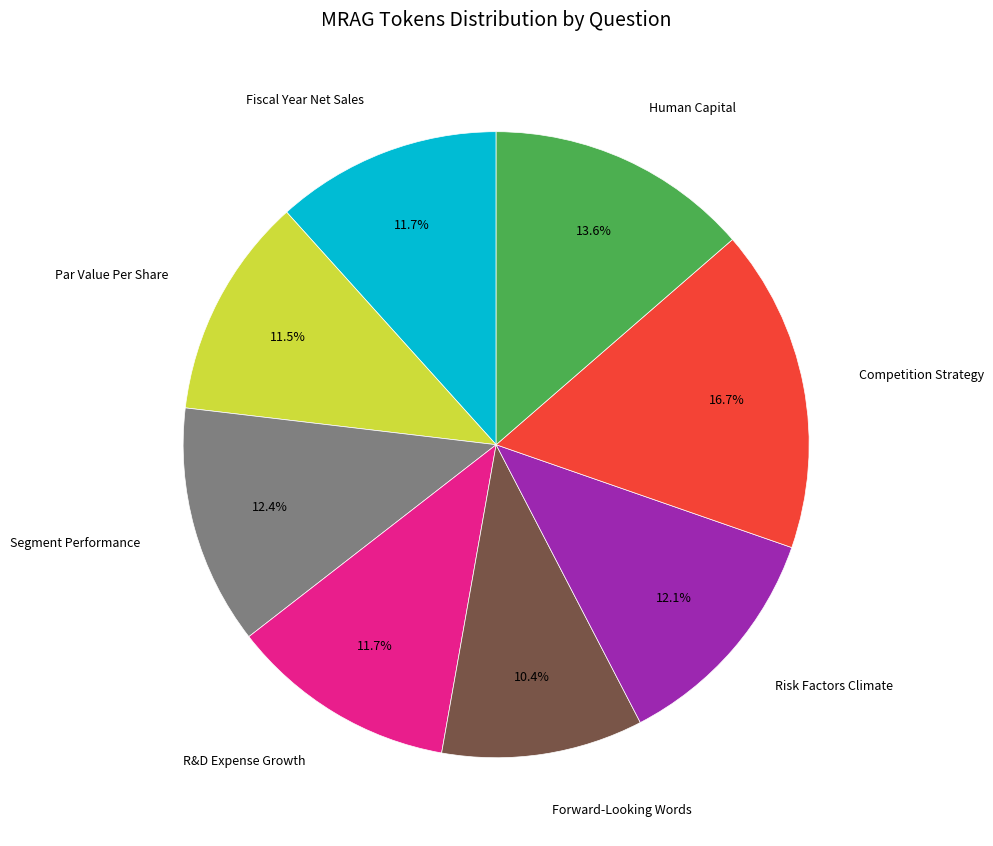

Does any single category account for the majority?

No